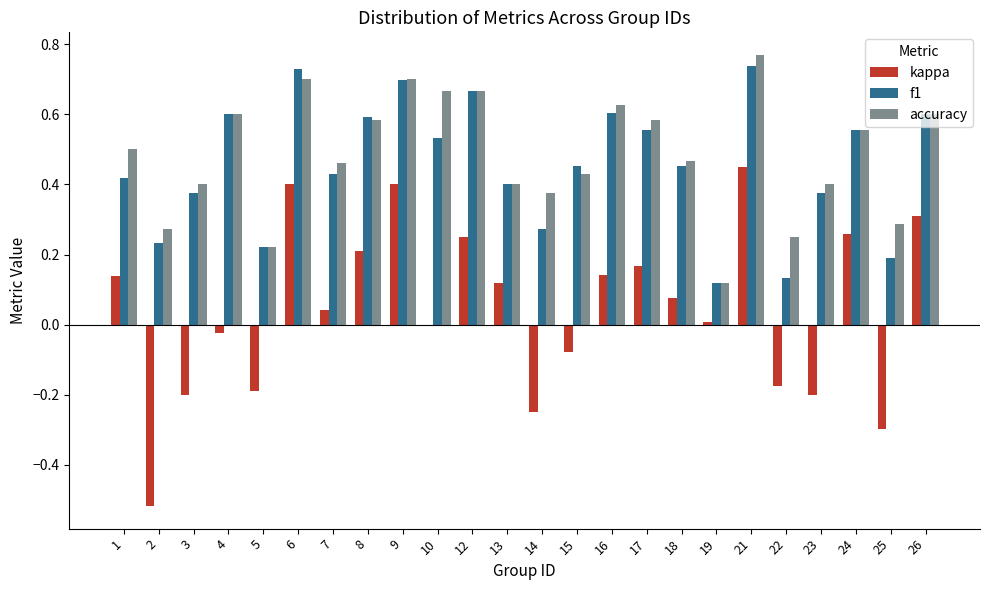

Which series changed the most between 2 and 9?

kappa